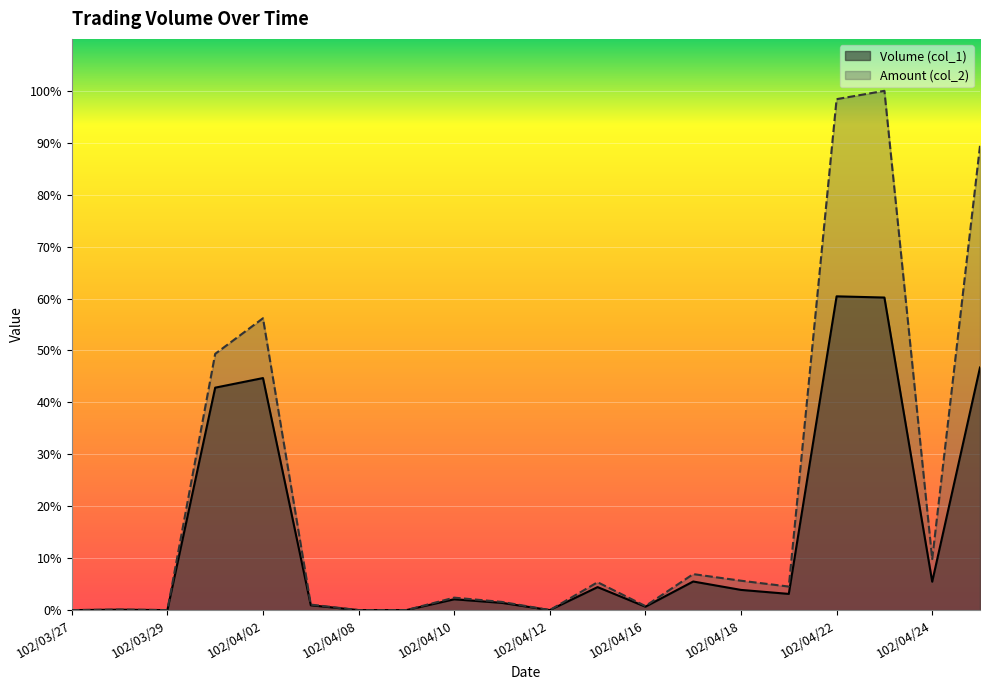

How many data points in Volume (col_1) are above 81000?

9